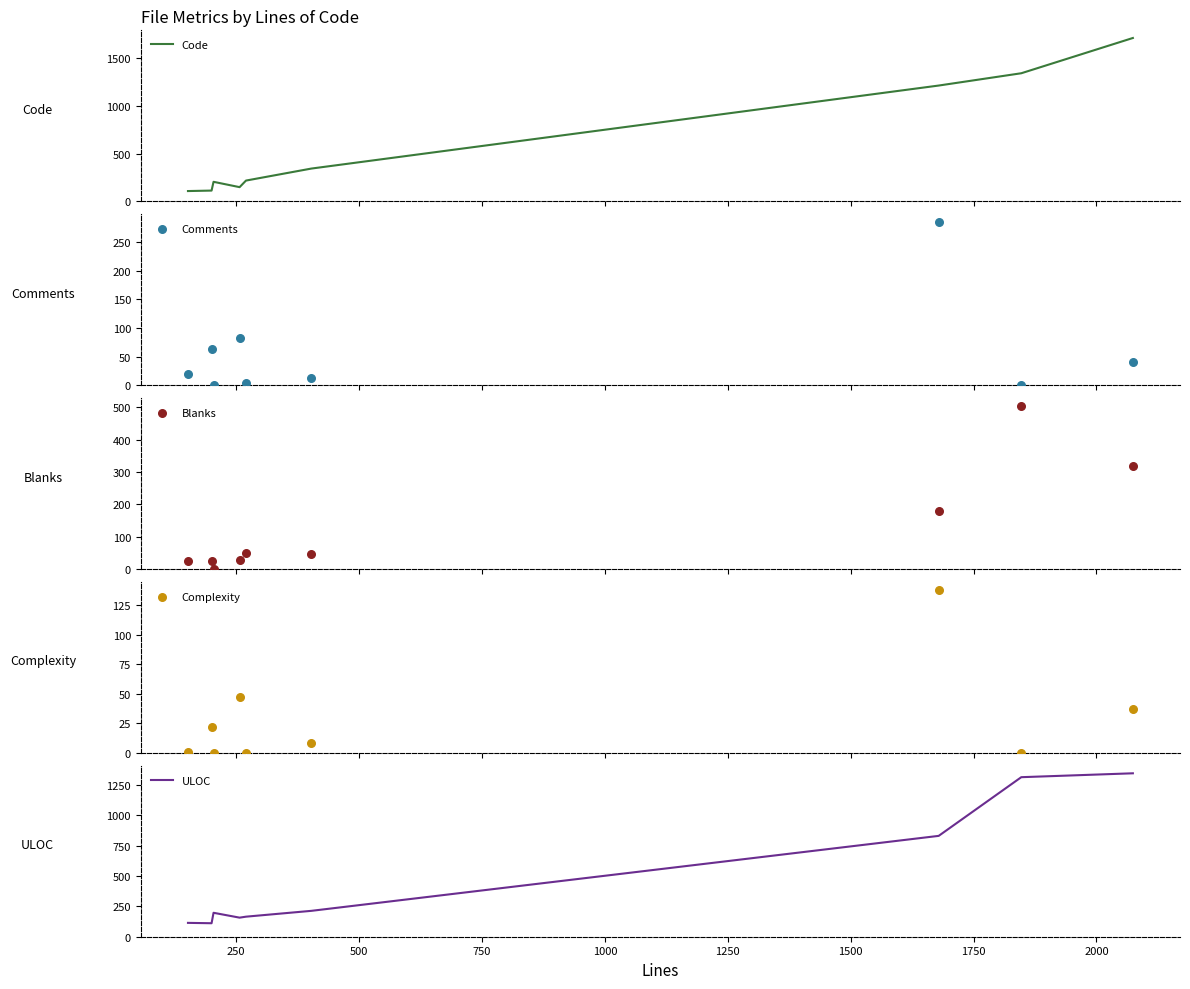

At how many categories does at least one series exceed 258?

4